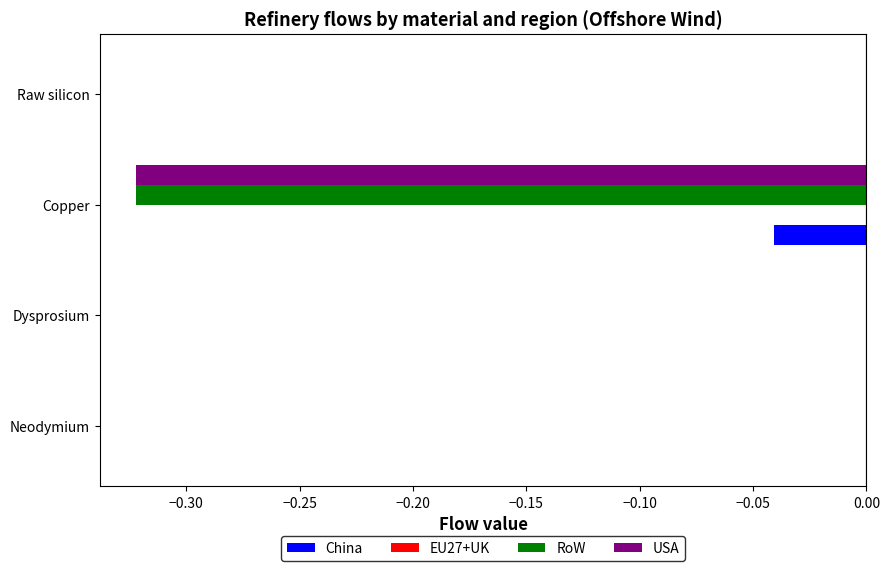

What is the total value across all series at Copper?

-0.7